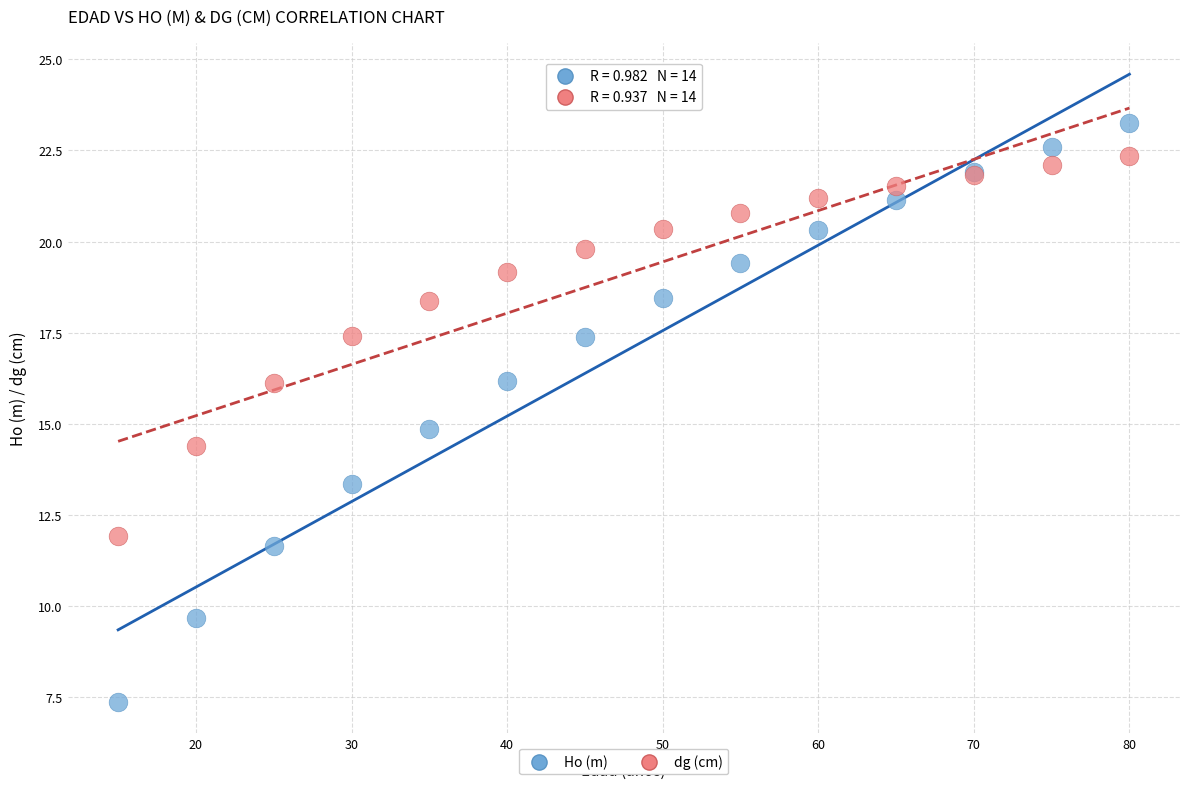

Which series reaches the maximum Y coordinate?

Ho (m)